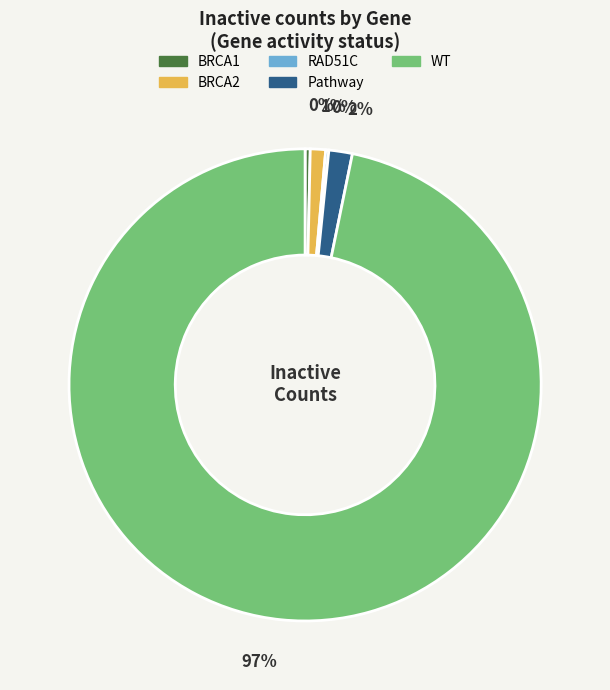

To the nearest percent, what is the difference between the BRCA2 and WT slice percentages?

96%